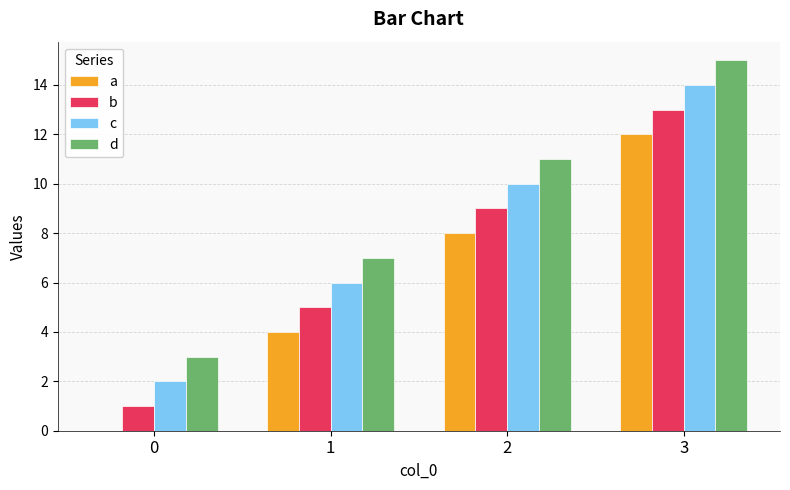

What is the sum of all a values?

24